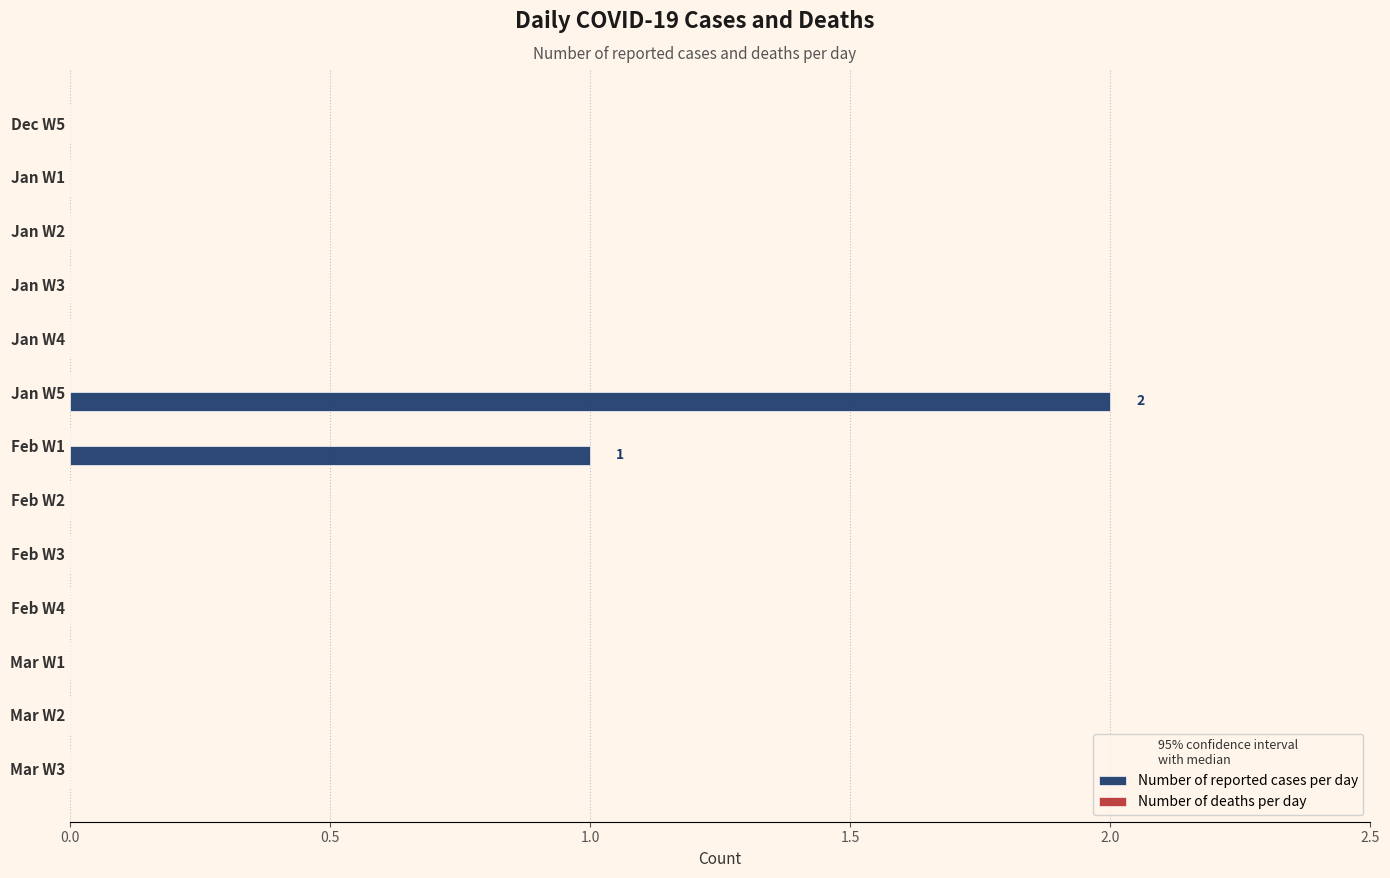

How many distinct data groups are displayed?

1